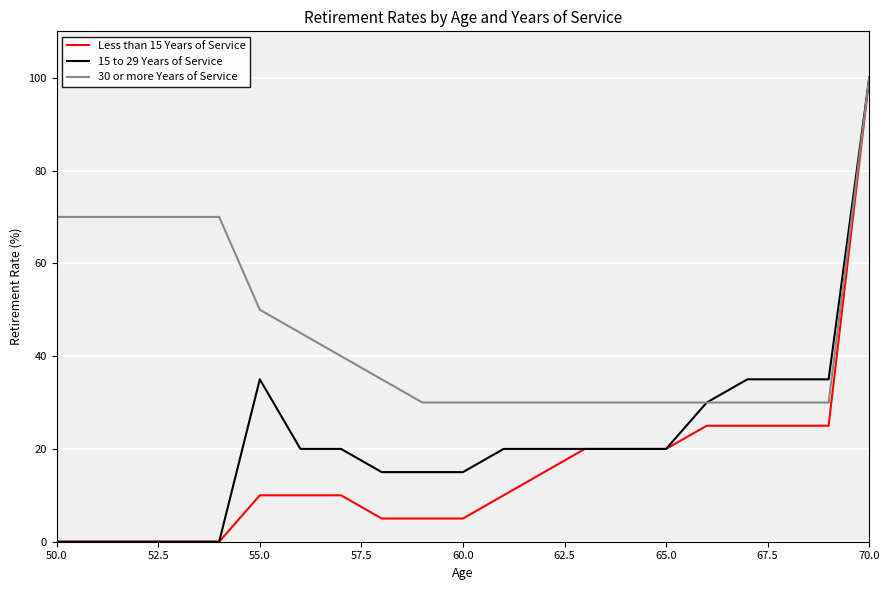

Rank the series by their average value, from highest to lowest.

30 or more Years of Service, 15 to 29 Years of Service, Less than 15 Years of Service